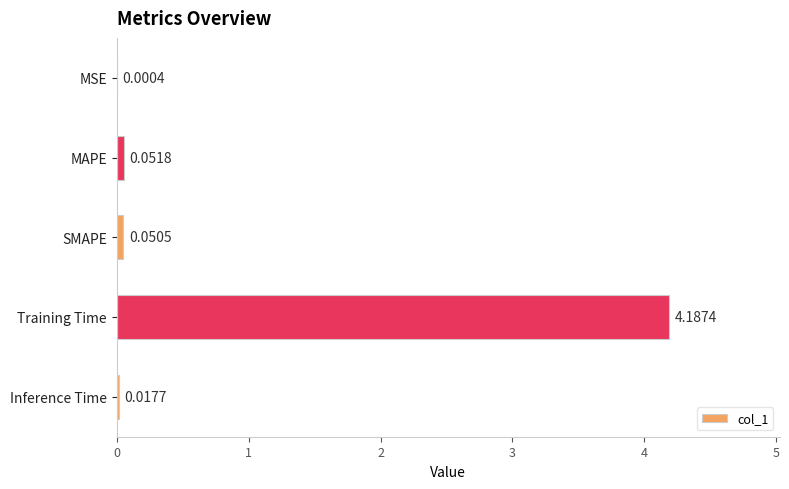

What is the sum of all values?

4.3